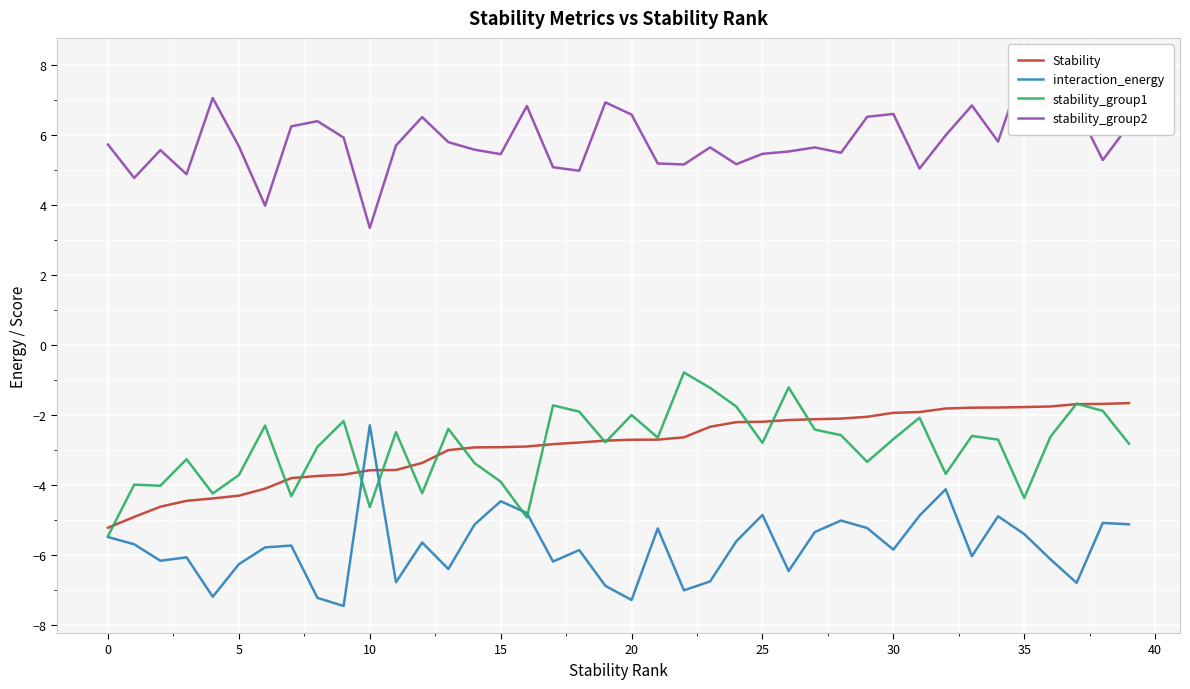

Reading left to right, transcribe all the data shown in this chart.

Stability: -5.2	-4.9	-4.6	-4.5	-4.4	-4.3	-4.1	-3.8	-3.7	-3.7	-3.6	-3.6	-3.4	-3.0	-2.9	-2.9	-2.9	-2.8	-2.8	-2.7	-2.7	-2.7	-2.6	-2.3	-2.2	-2.2	-2.1	-2.1	-2.1	-2.1	-1.9	-1.9	-1.8	-1.8	-1.8	-1.8	-1.8	-1.7	-1.7	-1.7
interaction_energy: -5.5	-5.7	-6.2	-6.1	-7.2	-6.3	-5.8	-5.7	-7.2	-7.5	-2.3	-6.8	-5.6	-6.4	-5.1	-4.5	-4.8	-6.2	-5.9	-6.9	-7.3	-5.2	-7.0	-6.8	-5.6	-4.9	-6.5	-5.4	-5.0	-5.2	-5.9	-4.9	-4.1	-6.0	-4.9	-5.4	-6.1	-6.8	-5.1	-5.1
stability_group1: -5.5	-4.0	-4.0	-3.3	-4.2	-3.7	-2.3	-4.3	-2.9	-2.2	-4.6	-2.5	-4.2	-2.4	-3.4	-3.9	-4.9	-1.7	-1.9	-2.8	-2.0	-2.6	-0.8	-1.2	-1.8	-2.8	-1.2	-2.4	-2.6	-3.3	-2.7	-2.1	-3.7	-2.6	-2.7	-4.4	-2.6	-1.7	-1.9	-2.8
stability_group2: 5.7	4.8	5.6	4.9	7.1	5.7	4.0	6.3	6.4	5.9	3.3	5.7	6.5	5.8	5.6	5.5	6.8	5.1	5.0	6.9	6.6	5.2	5.2	5.6	5.2	5.5	5.5	5.6	5.5	6.5	6.6	5.0	6.0	6.8	5.8	8.0	7.0	6.8	5.3	6.3